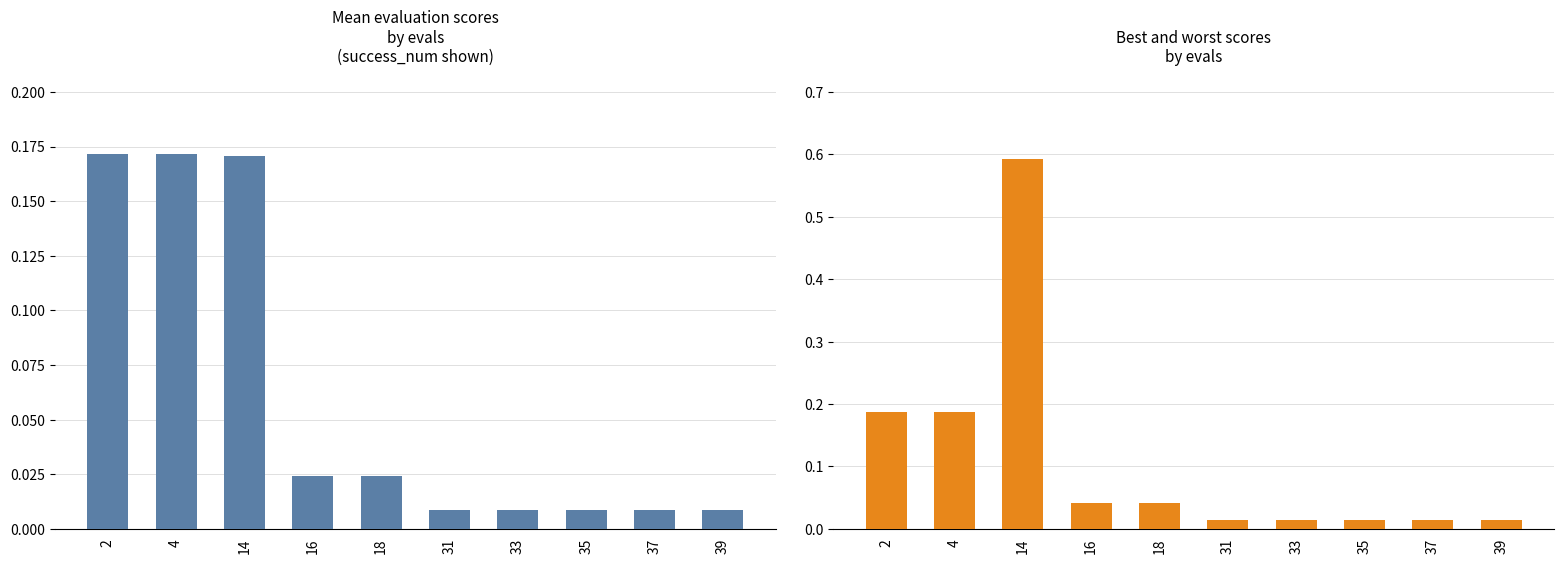

List the series in order of their overall mean, highest first.

worst, mean